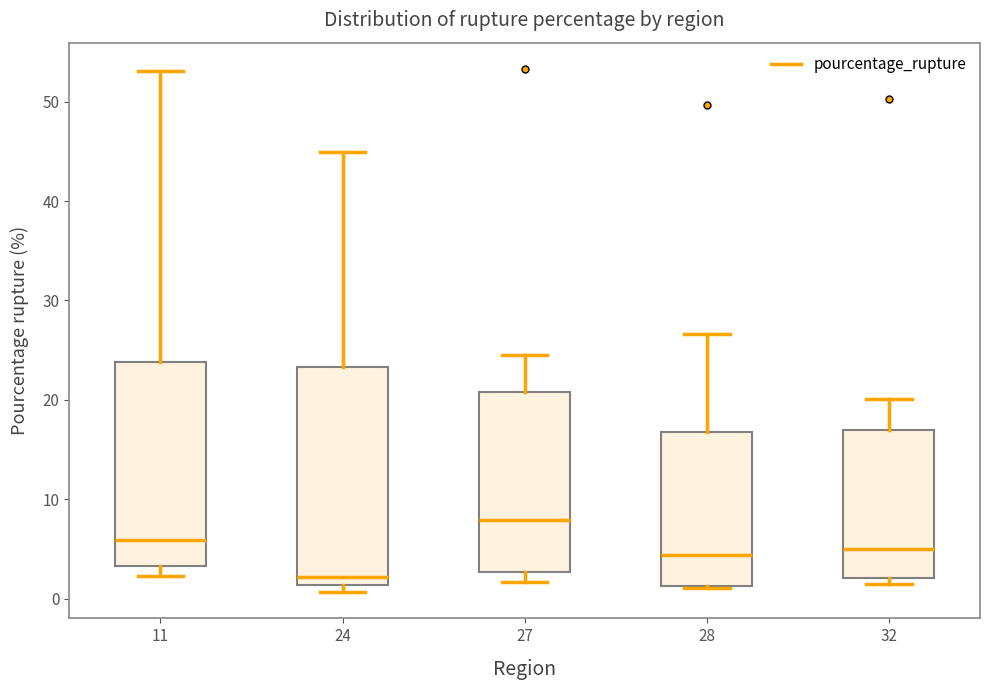

Reading left to right, read every box against the y-axis: the position of its median line, the range the box covers, and the ends of its whiskers. The values are not printed on the chart, so give them approximately, as read against the axis.

11: median 6, box 3 to 24, whiskers 2 to 53
24: median 2, box 1 to 23, whiskers 1 (just below the box's lower edge) to 45
27: median 8, box 3 to 21, whiskers 2 to 25
28: median 4, box 1 to 17, whiskers 1 to 27
32: median 5, box 2 to 17, whiskers 2 (just below the box's lower edge) to 20